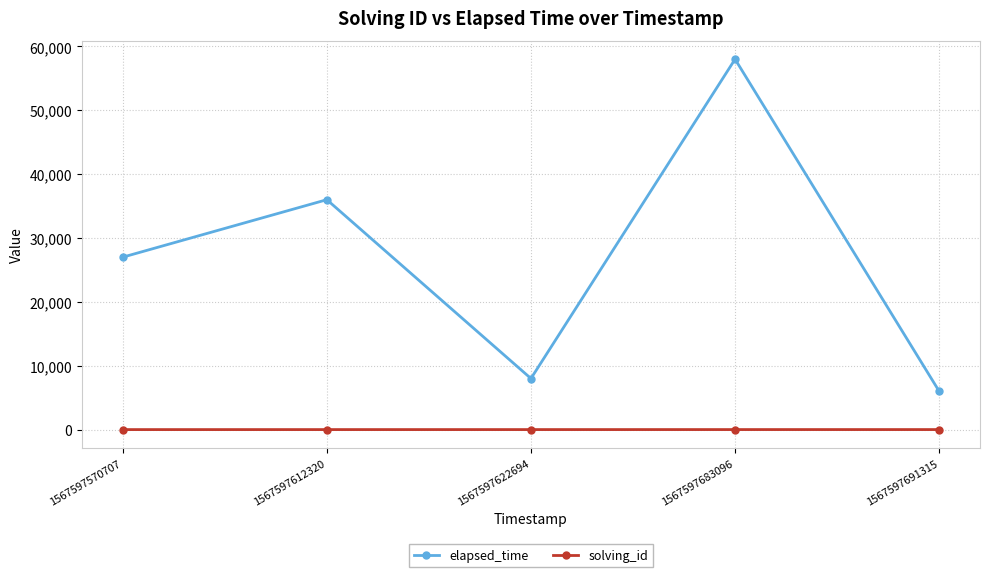

True or false: solving_id and elapsed_time cross at least once.

False